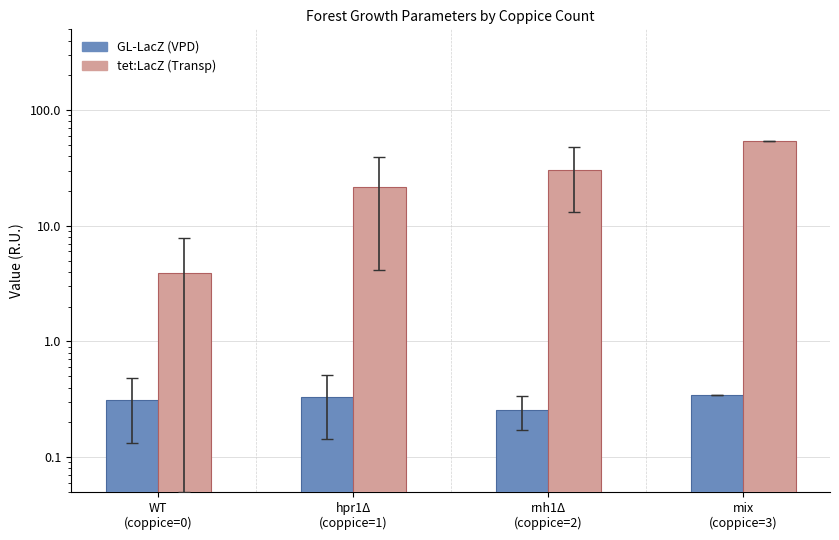

Rank the series at WT
(coppice=0) from lowest to highest value.

GL-LacZ, tet:LacZ